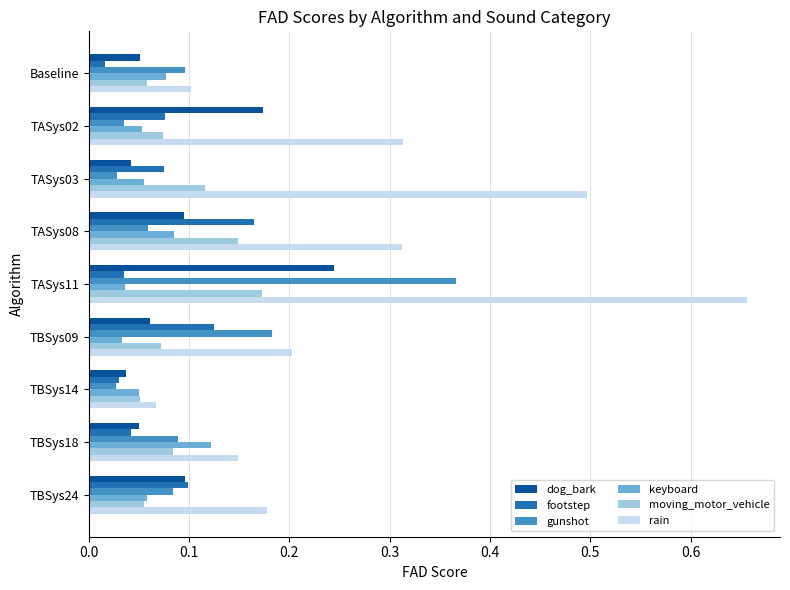

Is it true that footstep equals 0.1 at TASys11?

False